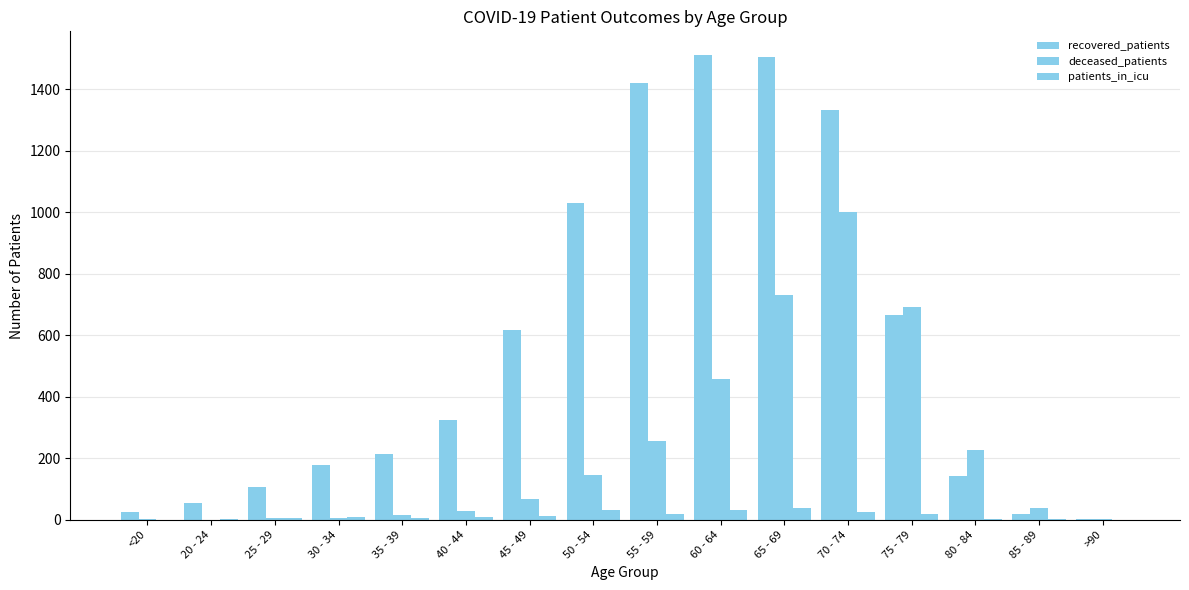

Between 70 - 74 and 75 - 79, which series saw the biggest shift?

recovered_patients